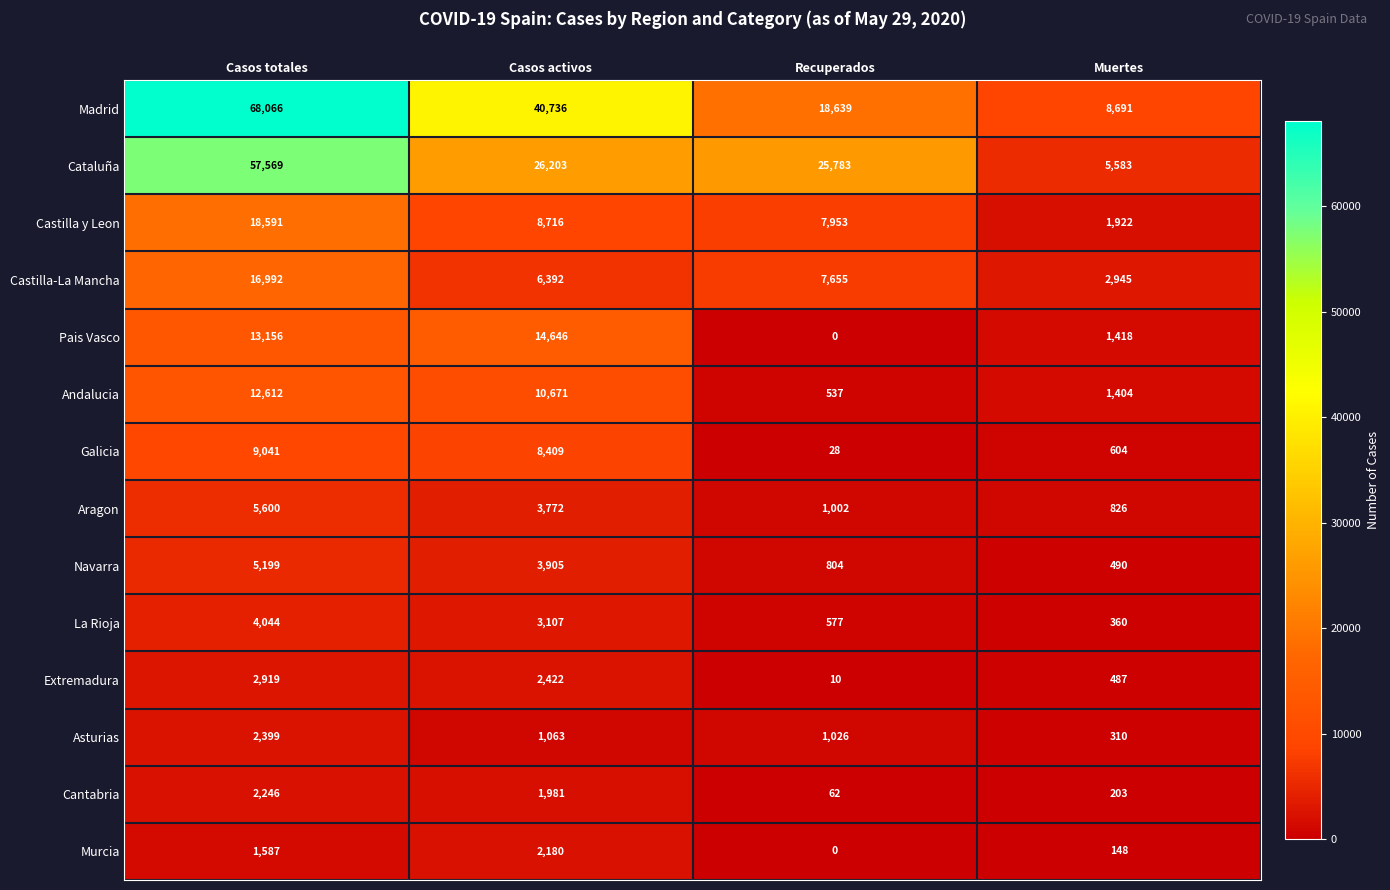

How many data points in Navarra are less than 3905?

2